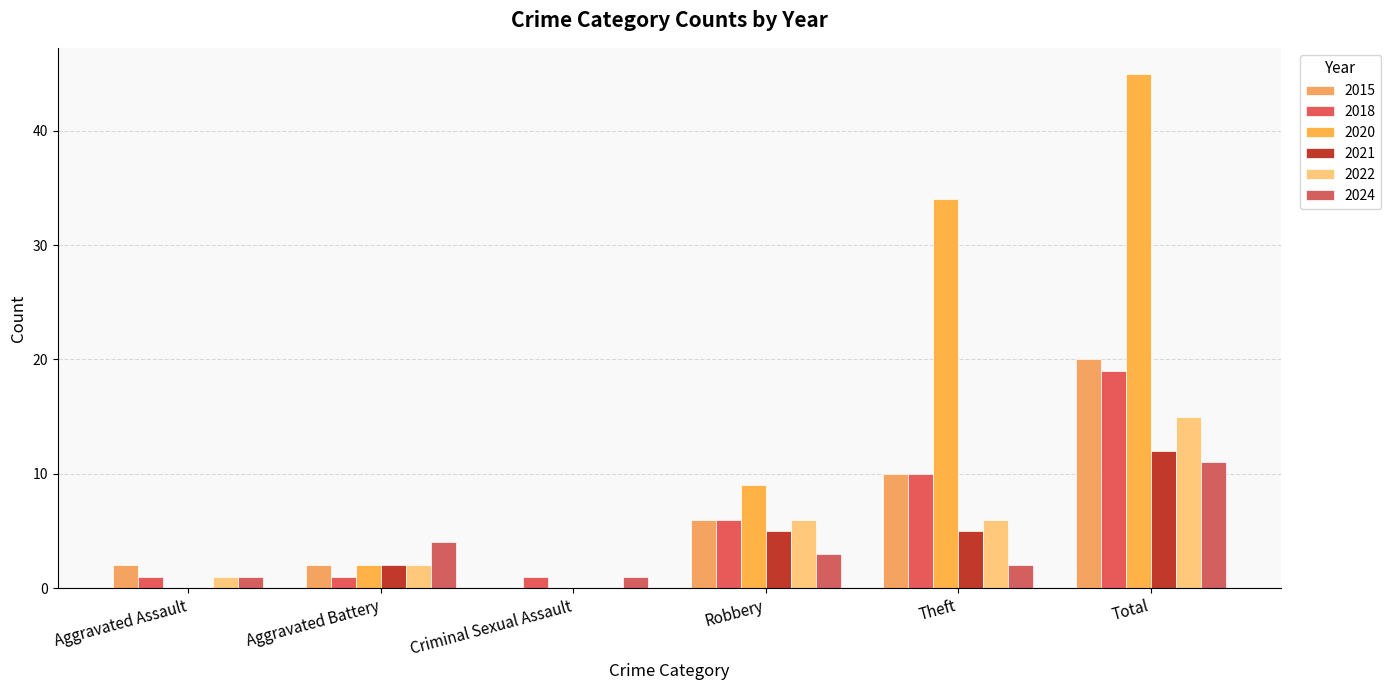

List the labels in order of 2021 value, smallest first.

Aggravated Assault, Criminal Sexual Assault, Aggravated Battery, Robbery, Theft, Total